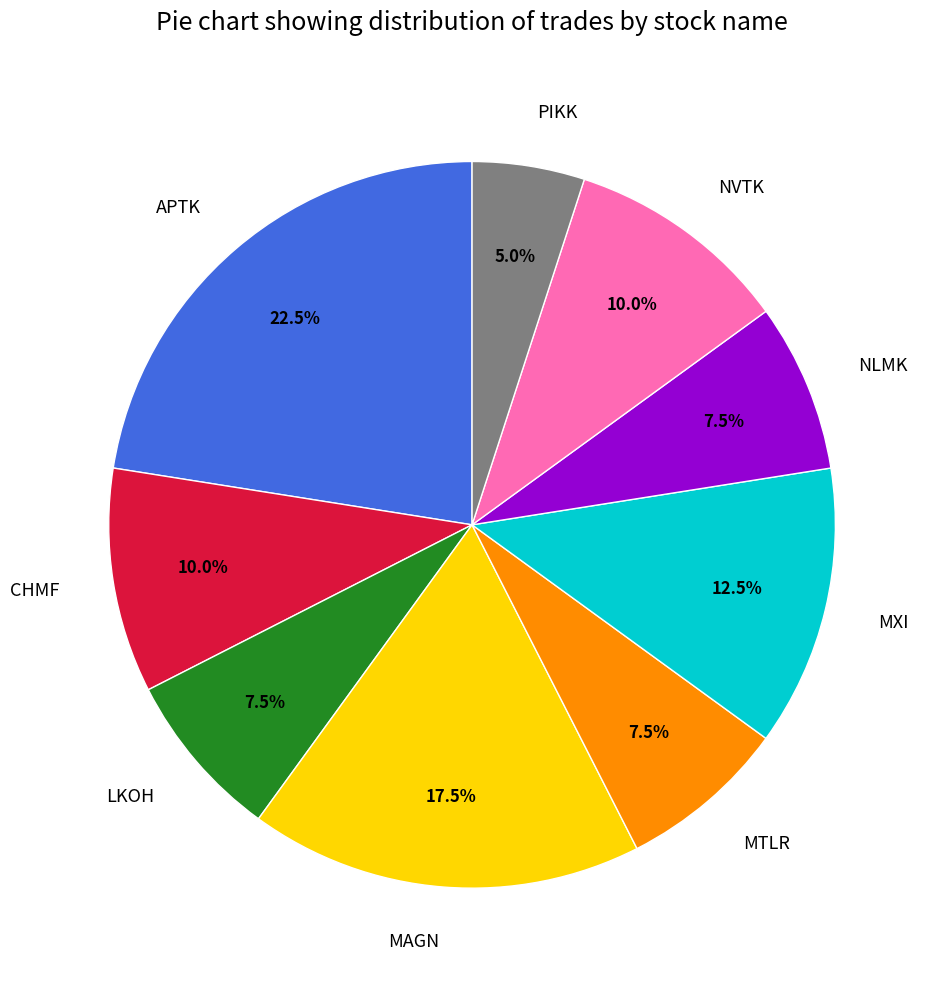

Count the number of slices in the pie.

9